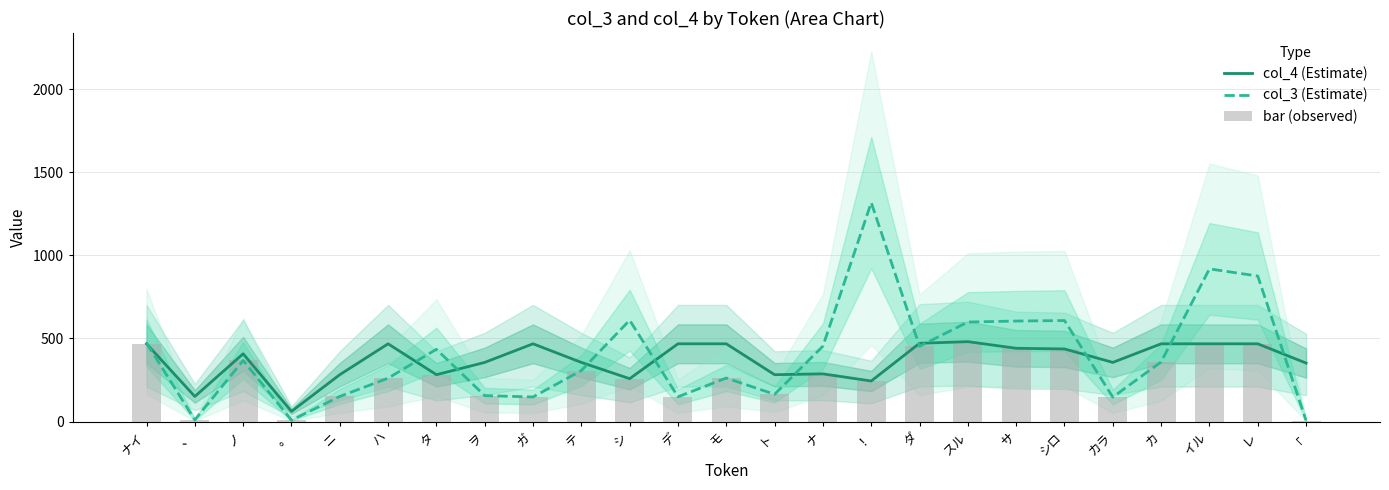

Which category has the highest value across all series?

！